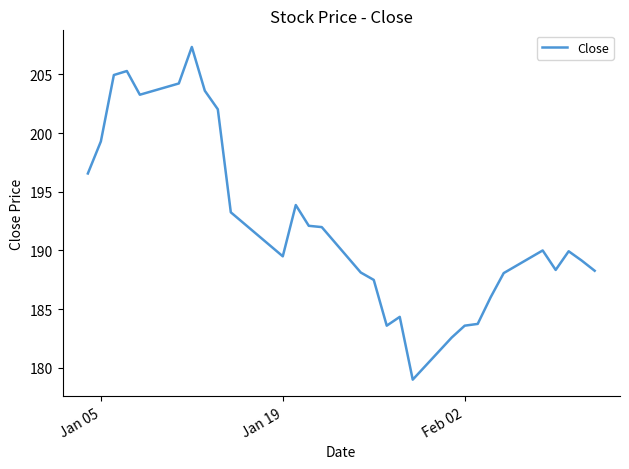

What is the difference between the maximum and minimum values?

28.3